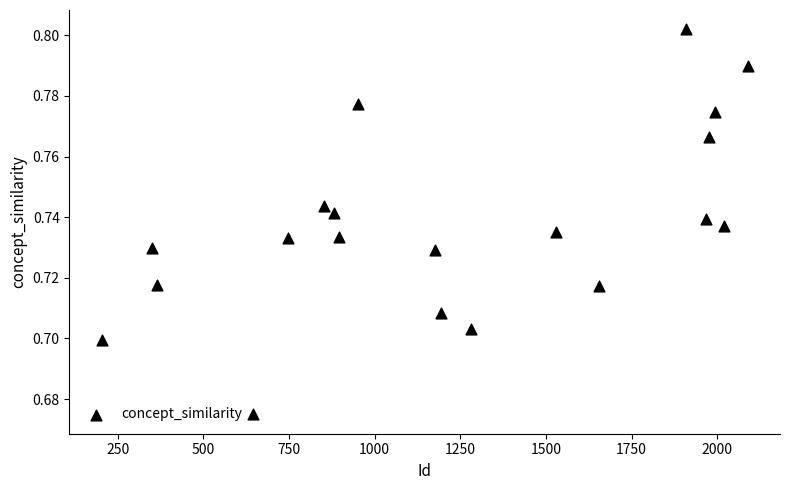

What is the range of X values (max minus min)?

1886.0